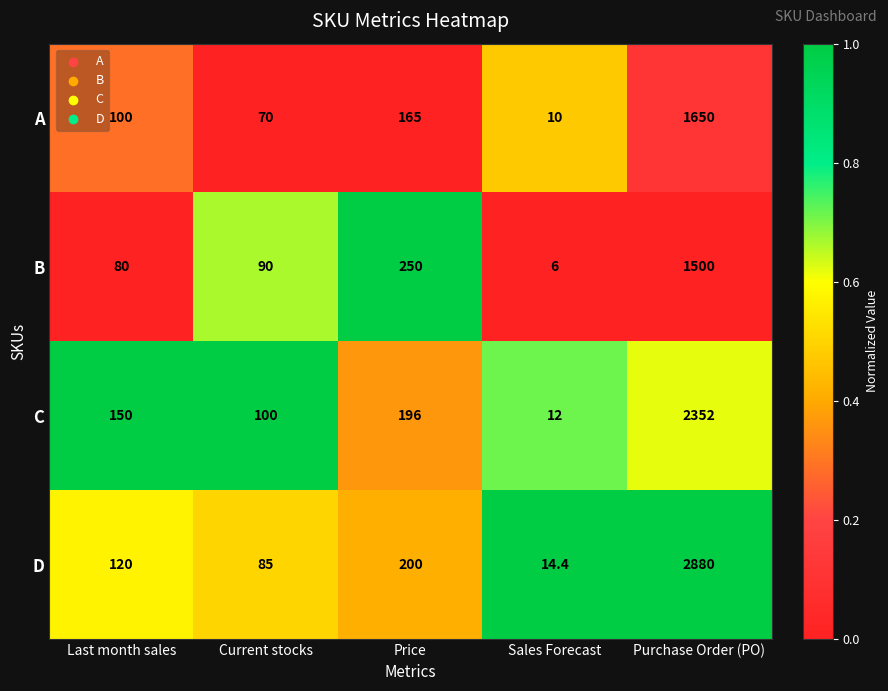

The D series shows 353.3 at Price. True or false?

False